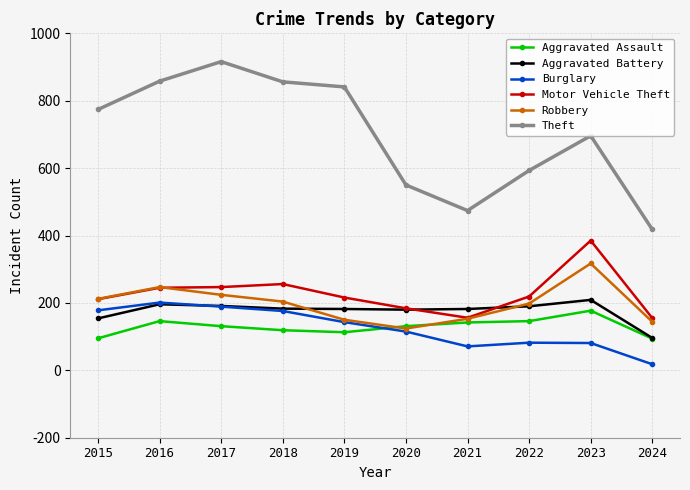

What is the difference between the second highest and second lowest values in the Aggravated Battery series?

42